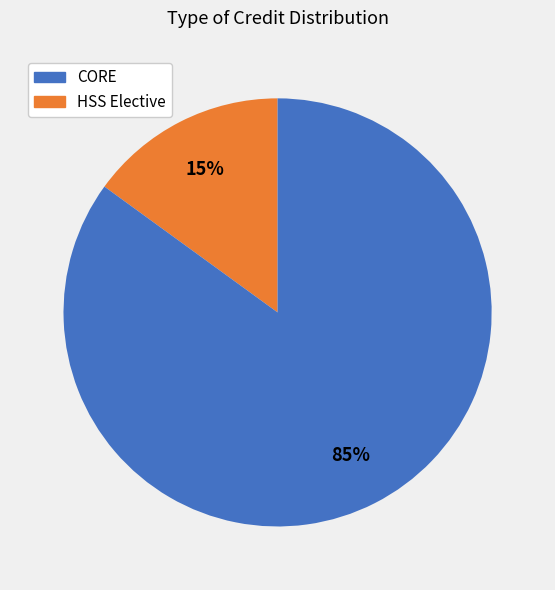

Is there any slice that represents more than half of the pie?

Yes